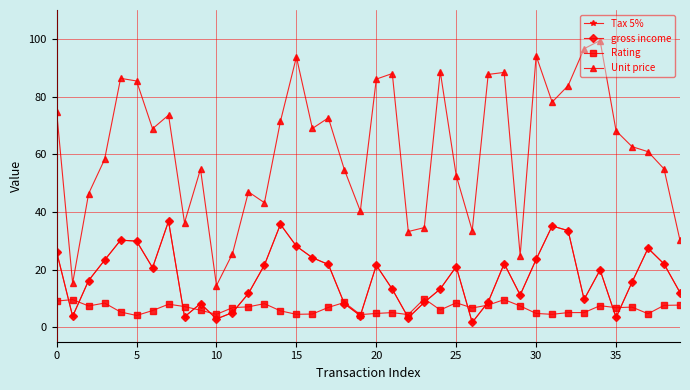

What is the greatest value displayed?

99.4